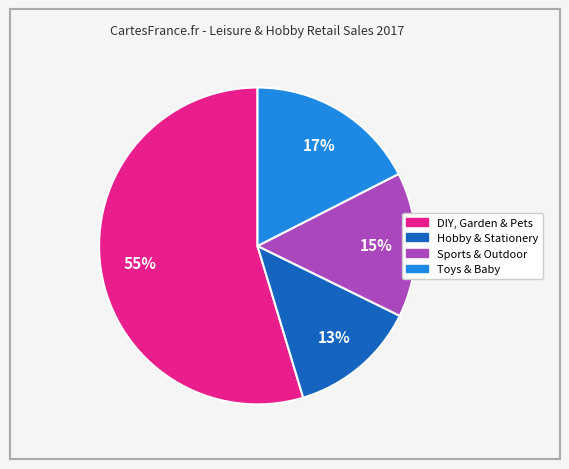

Does Sports & Outdoor represent more than half of the total?

No